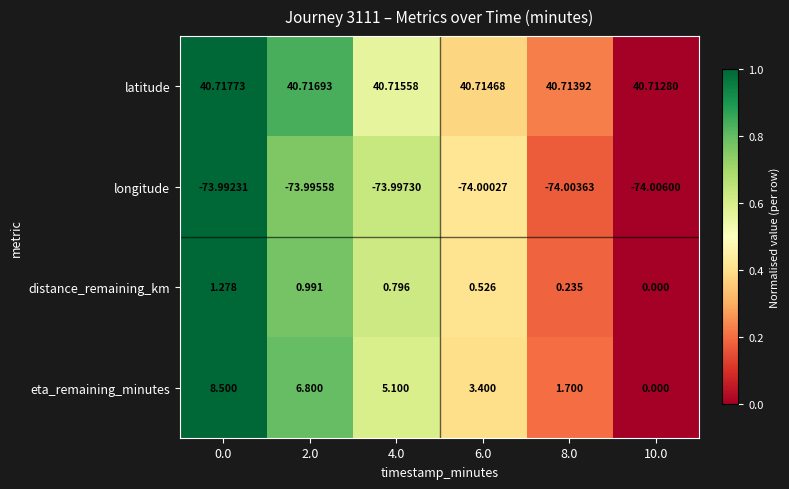

Is the value of eta_remaining_minutes at 4.0 greater than the value of latitude at 2.0?

No